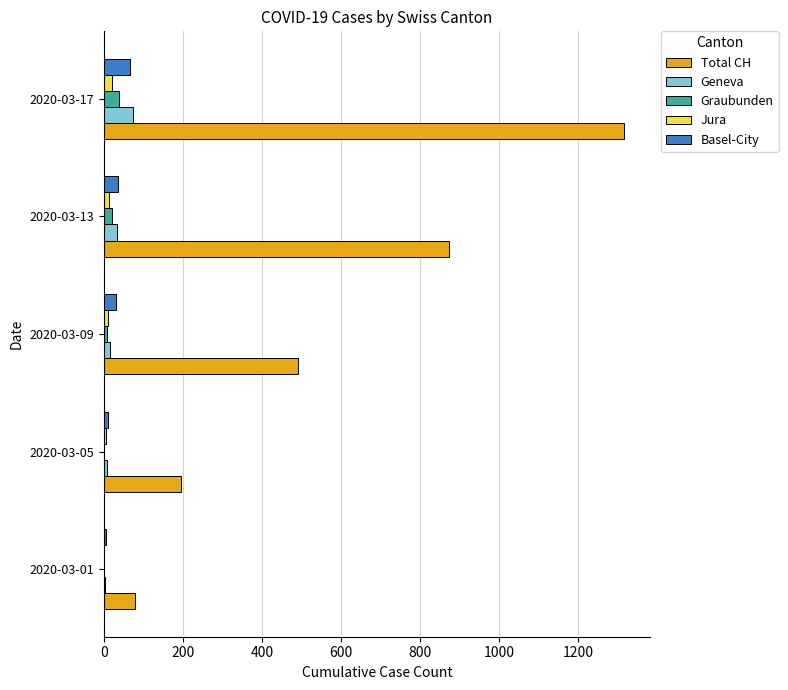

Is the value of Basel-City at 2020-03-17 greater than the value of Total CH at 2020-03-13?

No